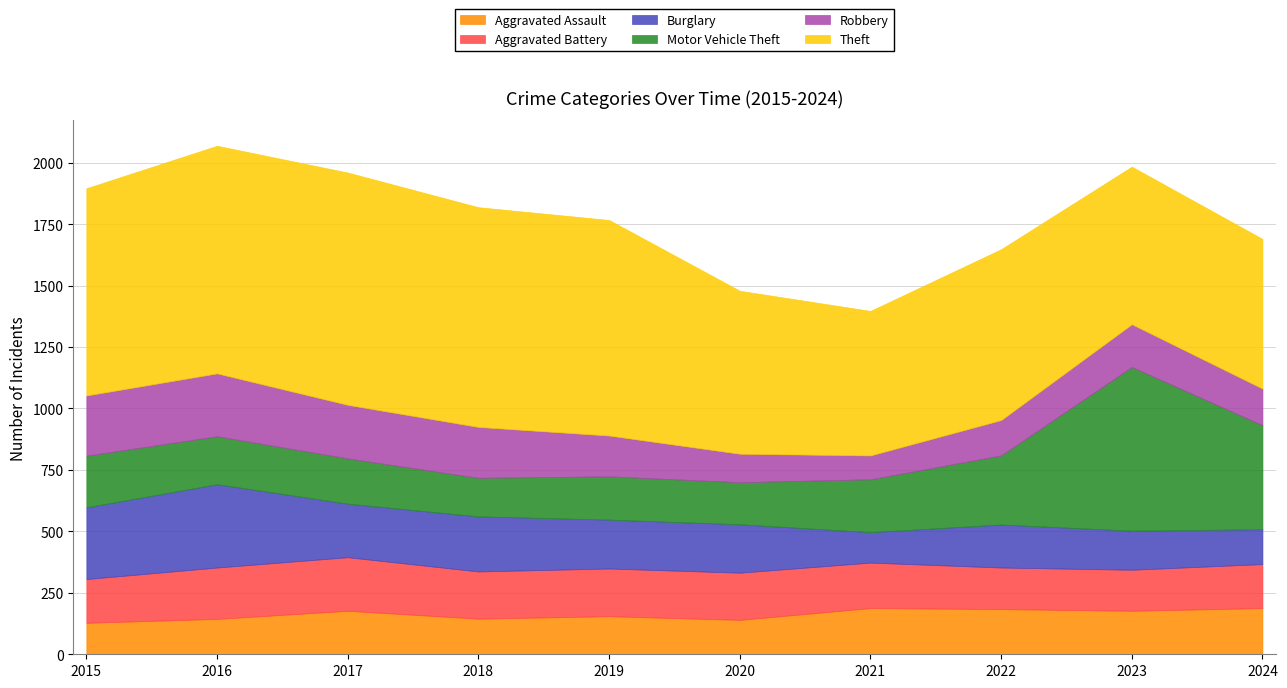

True or false: Aggravated Battery has a value of 169 at 2022.

True